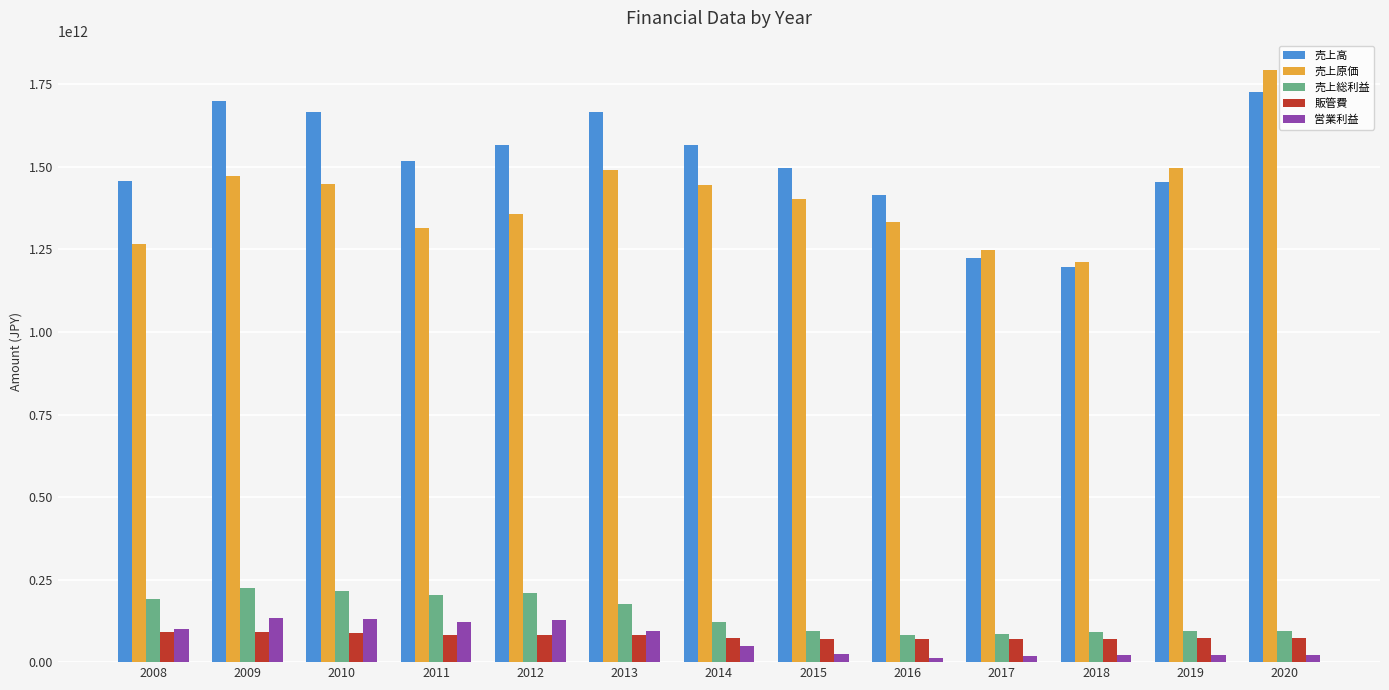

How many categories are shown in the chart?

13